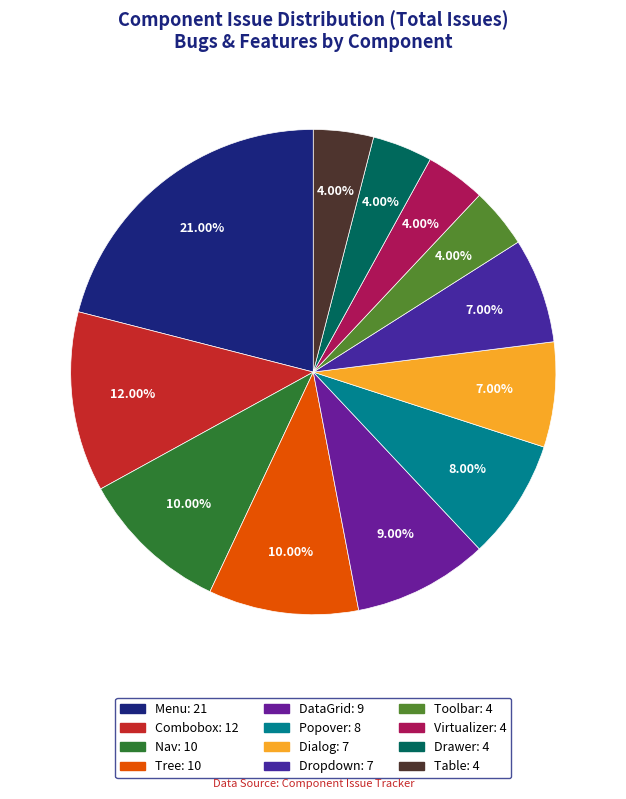

Approximately how many times larger is the value at Virtualizer compared to Dialog?

0.6